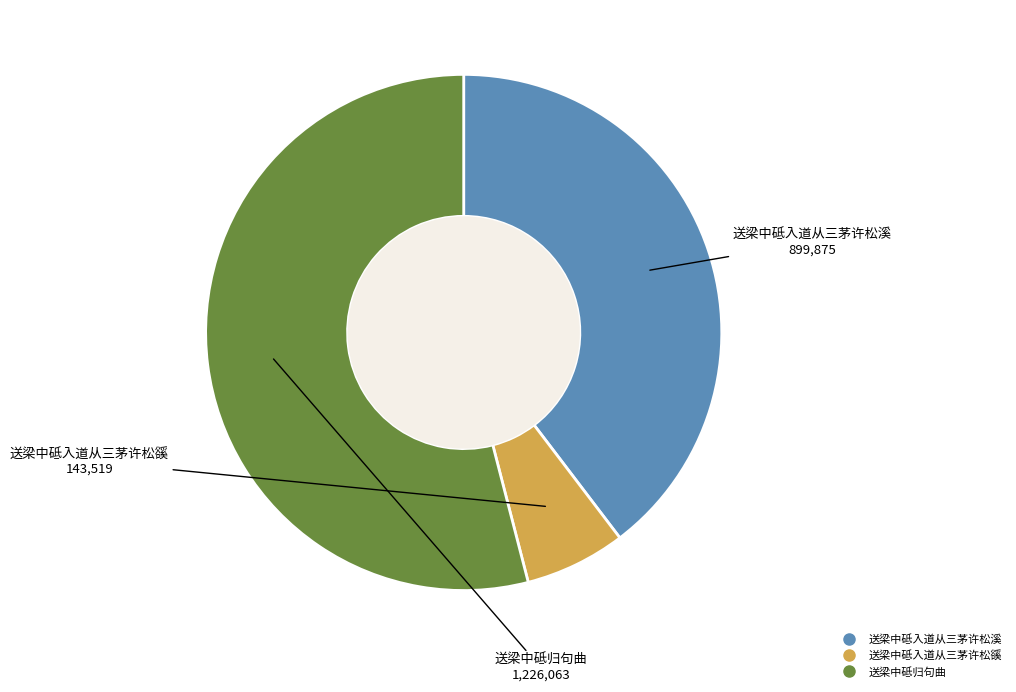

Which category has the smallest portion of the pie?

送梁中砥入道从三茅许松豀